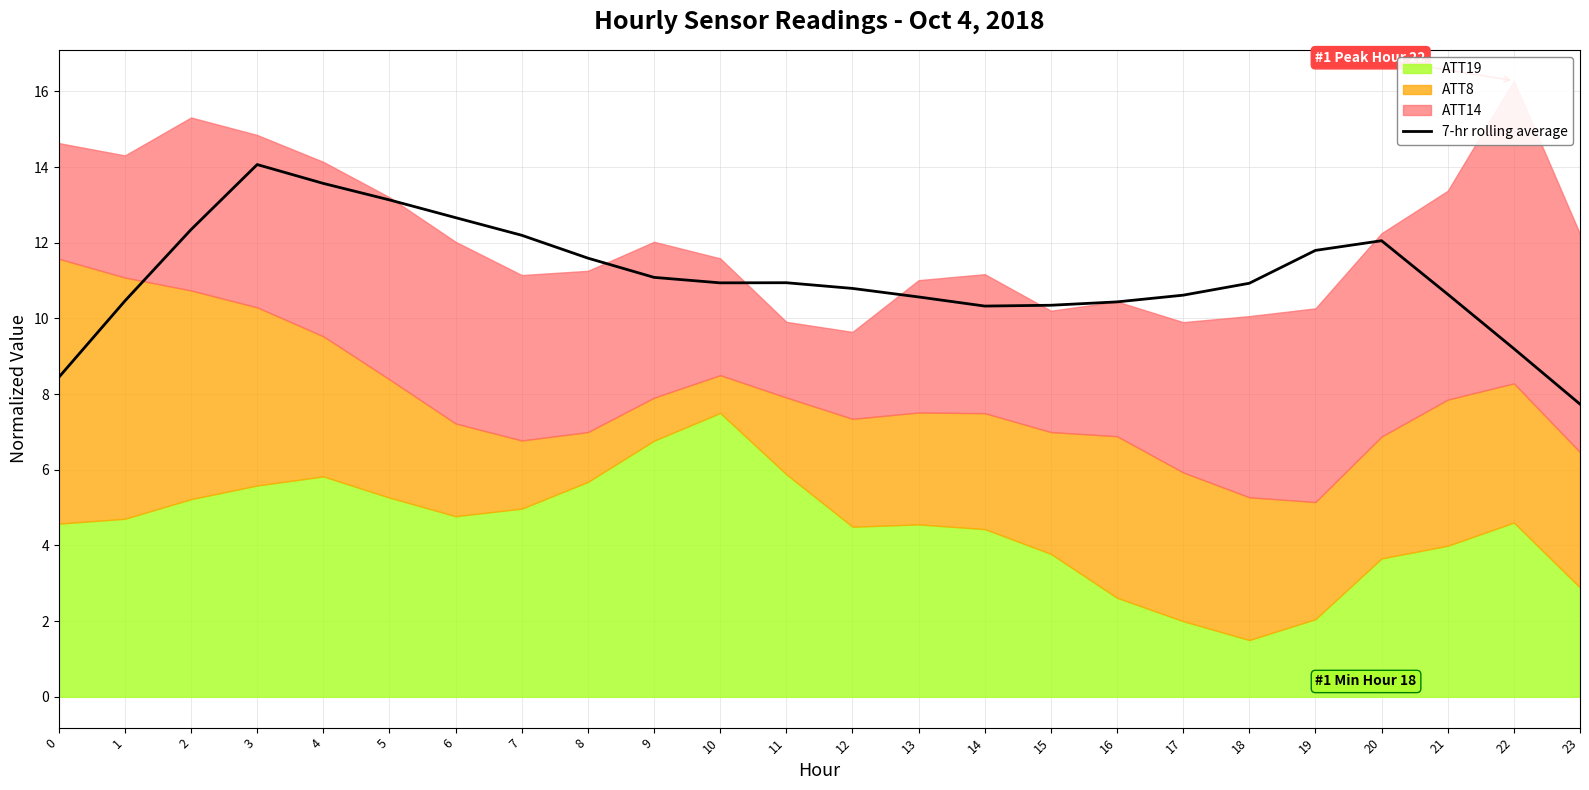

Rank the categories by value from highest to lowest.

3, 4, 5, 6, 2, 7, 20, 19, 8, 9, 11, 10, 18, 12, 21, 17, 13, 1, 16, 15, 14, 22, 0, 23